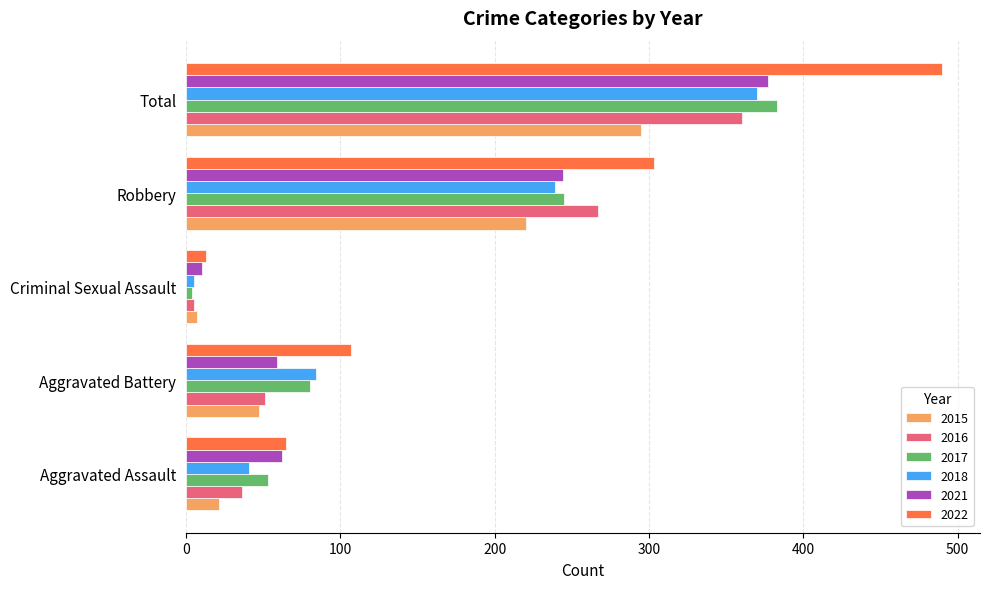

How many categories are shown in the chart?

5